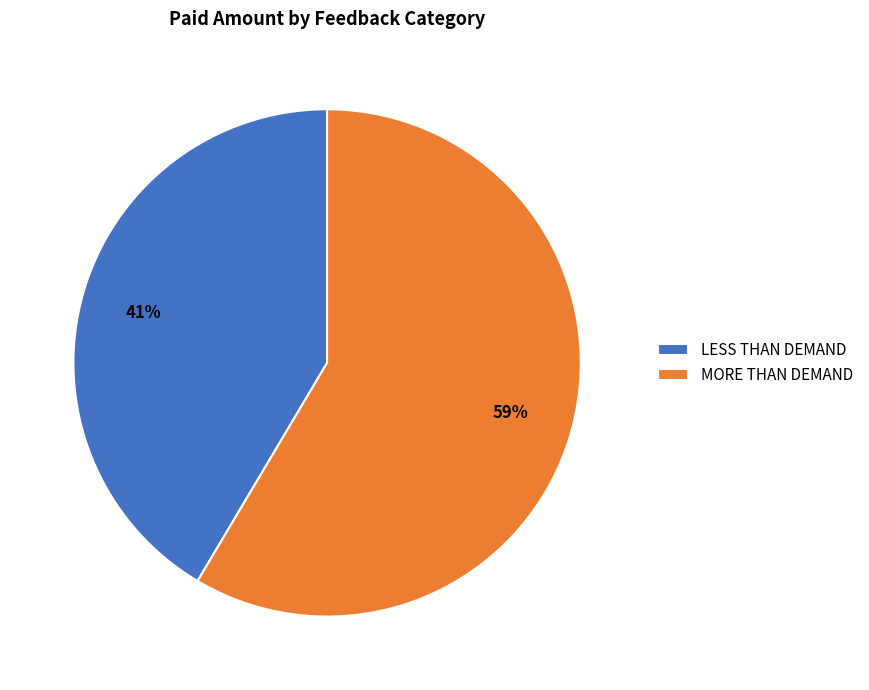

Which has a higher value, MORE THAN DEMAND or LESS THAN DEMAND?

MORE THAN DEMAND